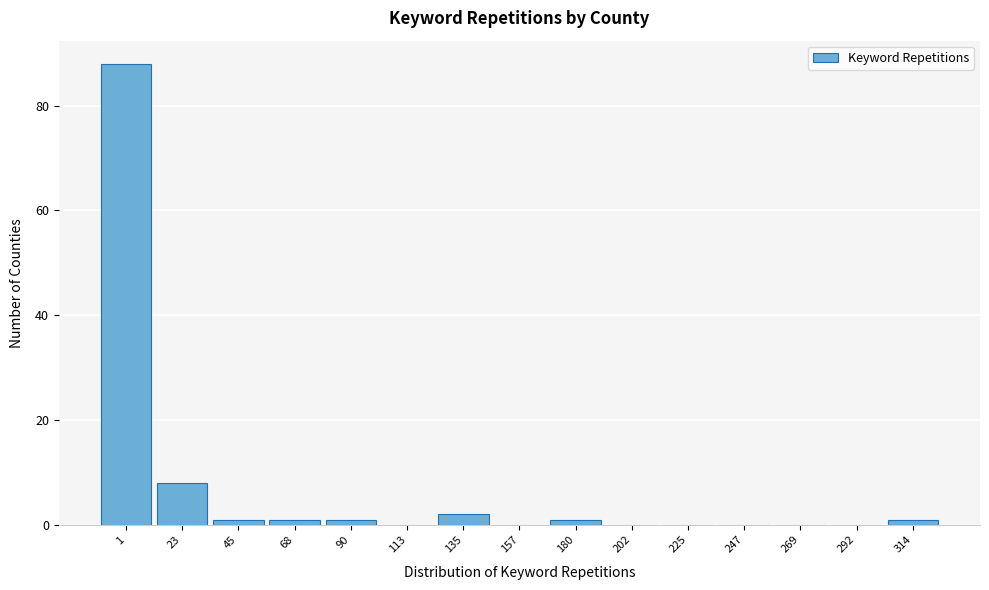

Reading right to left, what are all the values shown in this chart?

314=1	292=0	269=0	247=0	225=0	202=0	180=1	157=0	135=2	113=0	90=1	68=1	45=1	23=8	1=88